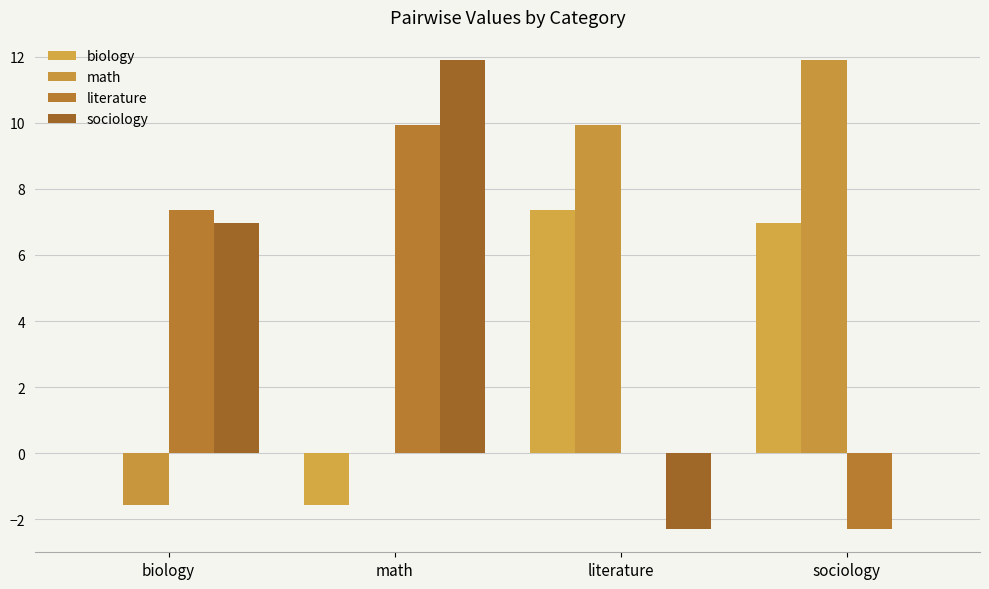

Count the number of categories in the chart.

4